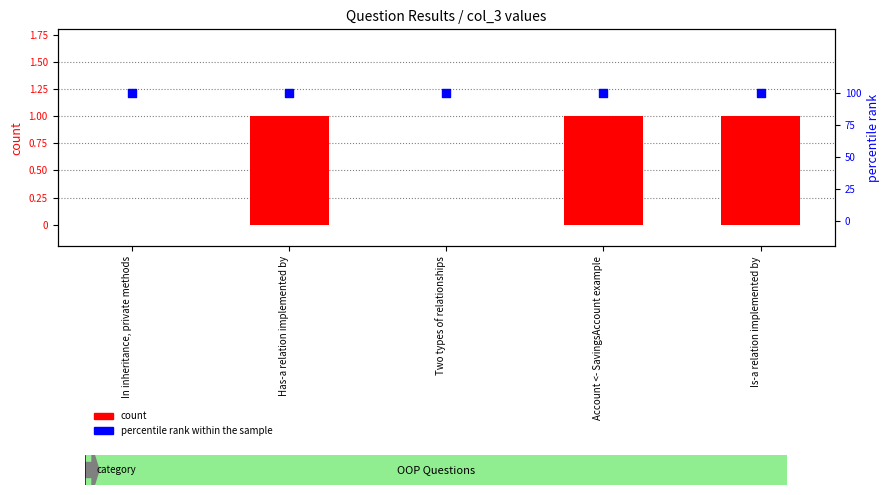

Which series contains the highest Y value?

percentile rank within the sample